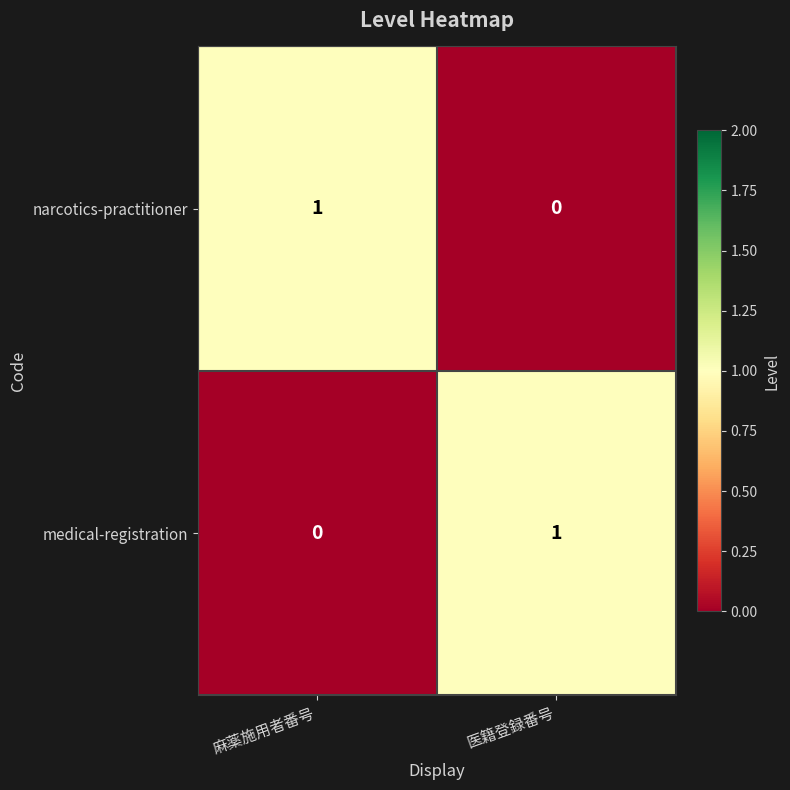

How many data points does each series have?

2